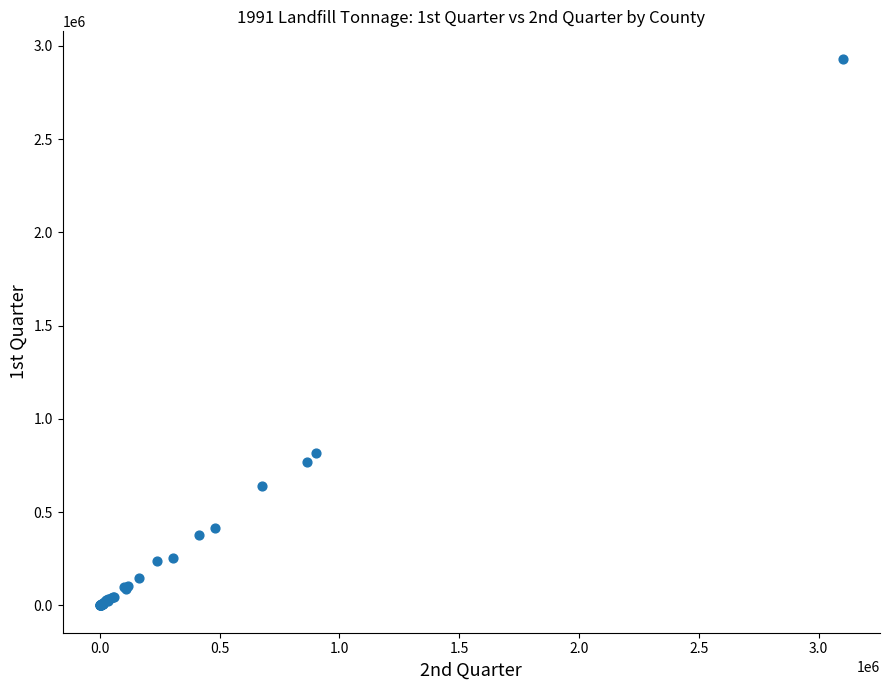

What Y value in the scatter plot is closest to 1466026?

816594